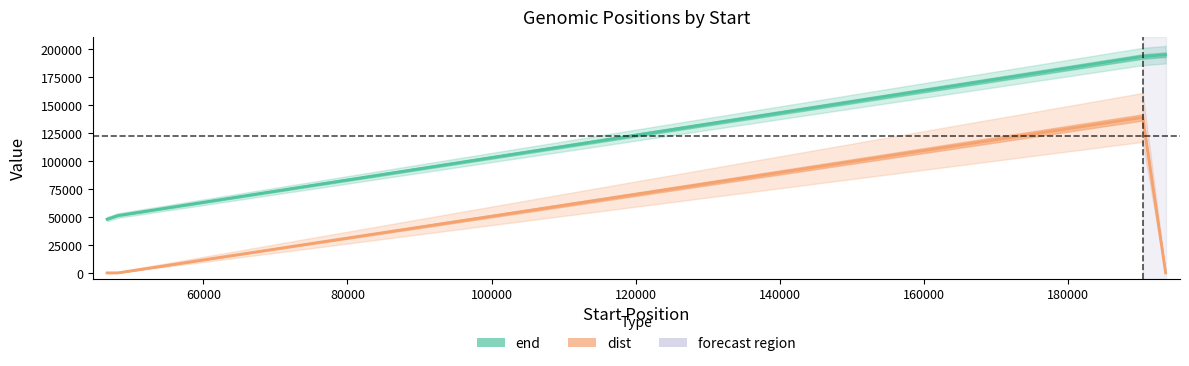

Rank the series by their average value, from highest to lowest.

end, dist